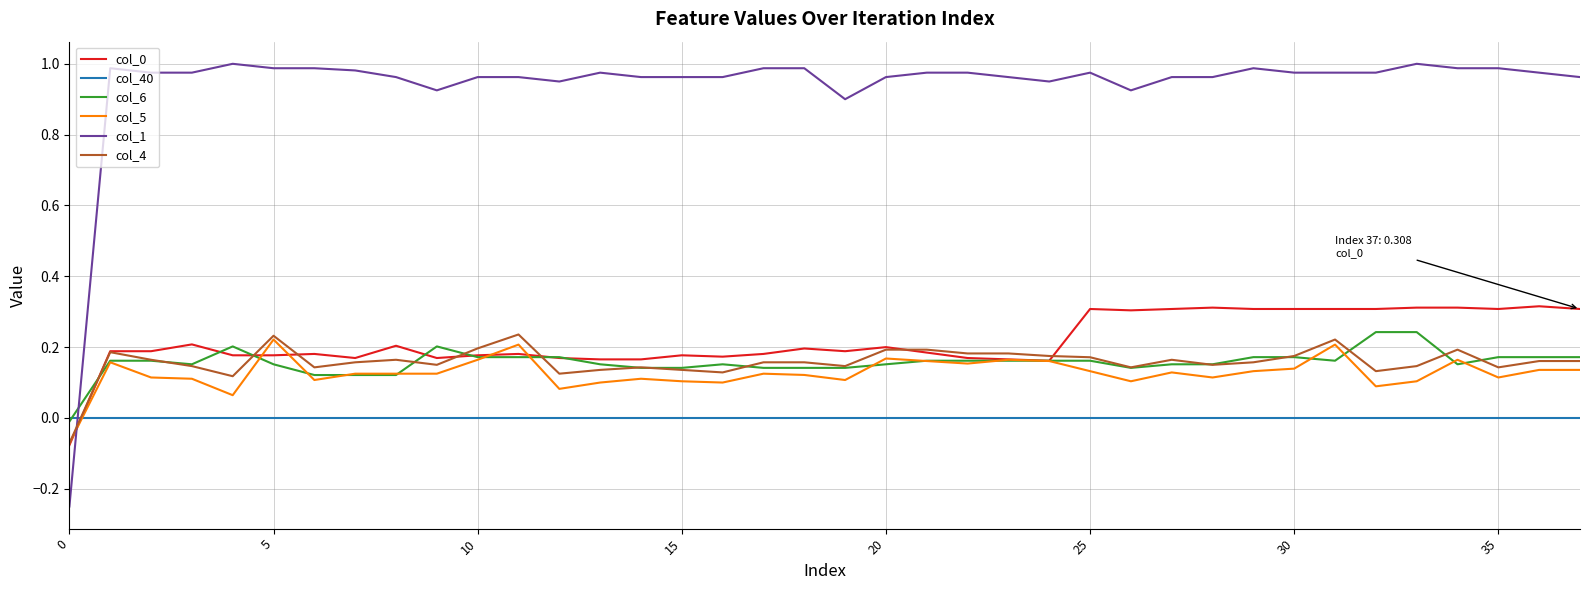

Which series ends up on top after the final intersection of col_5 and col_1?

col_1